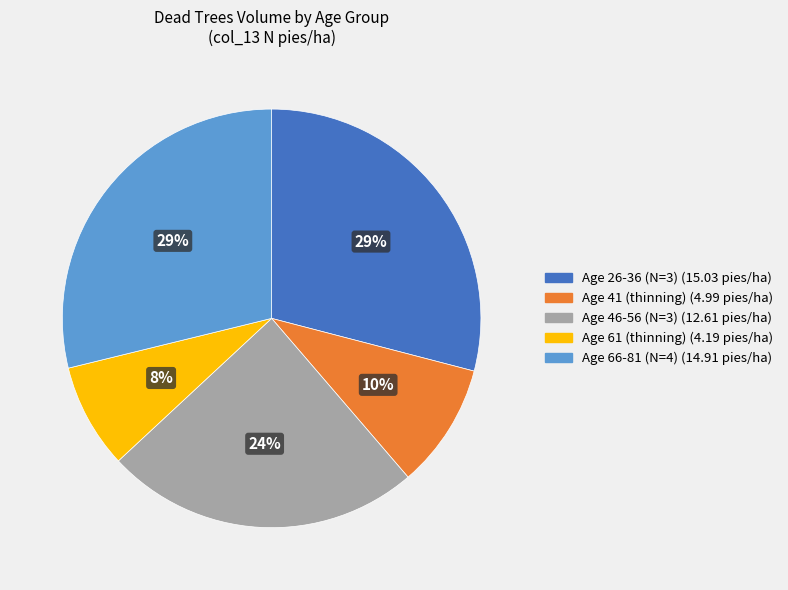

Is there any slice that represents more than half of the pie?

No